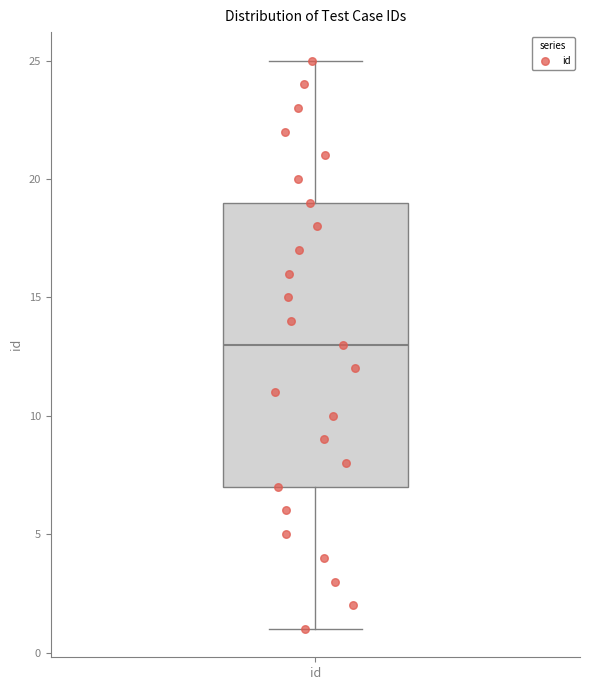

Read this box plot against the y-axis: the position of the median line, the range covered by the box, and the ends of both whiskers. The values are not printed on the chart, so give them approximately, as read against the axis.

median 13, box 7 to 19, whiskers 1 to 25